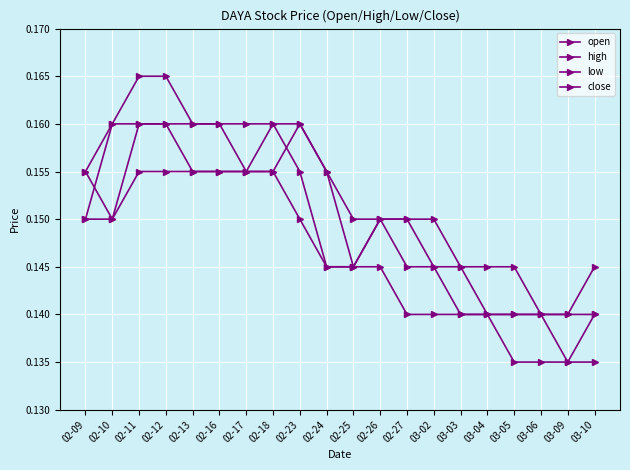

Is this an area chart (filled region under the line)?

No